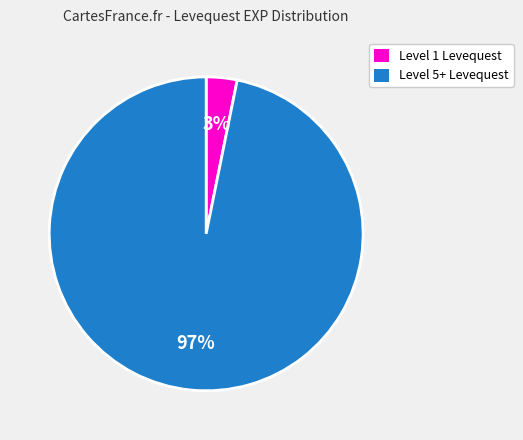

To the nearest percent, what percentage of the pie is Level 5+ Levequest?

97%